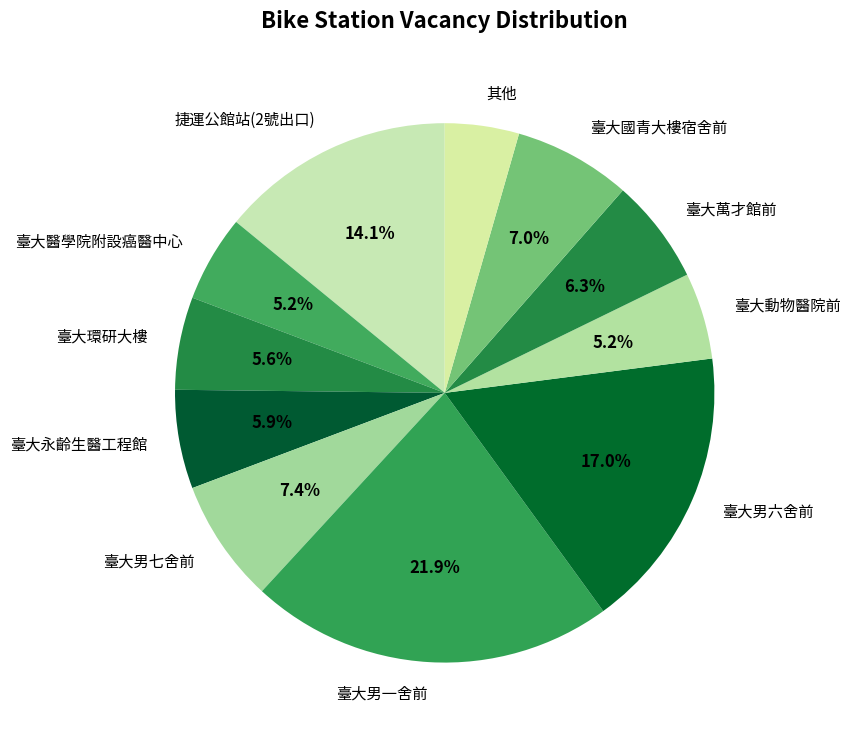

Between 臺大男一舍前 and 臺大國青大樓宿舍前, which is larger?

臺大男一舍前